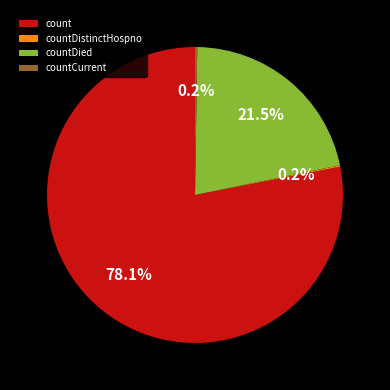

The count slice represents 69% of the pie. True or false?

False